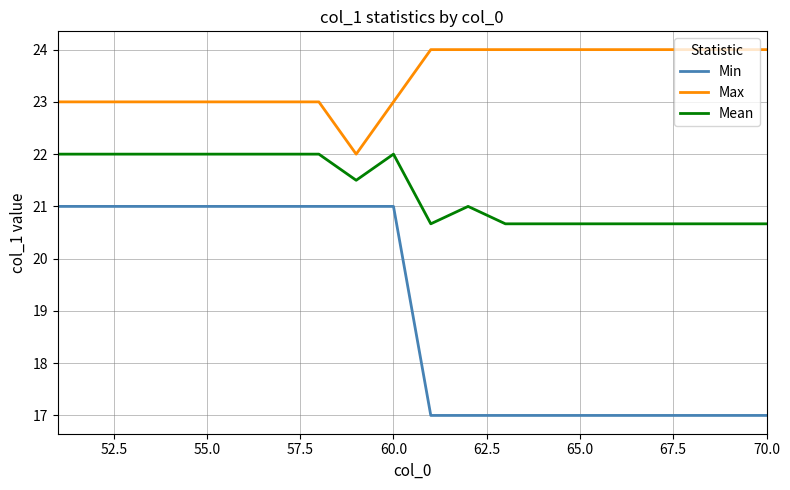

List the series in order of their peak value, highest first.

Max, Mean, Min